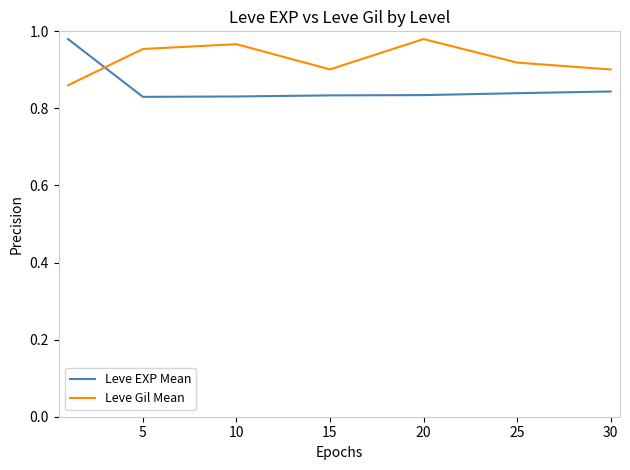

Which series ends up on top after the final intersection of Leve Gil Mean and Leve EXP Mean?

Leve Gil Mean